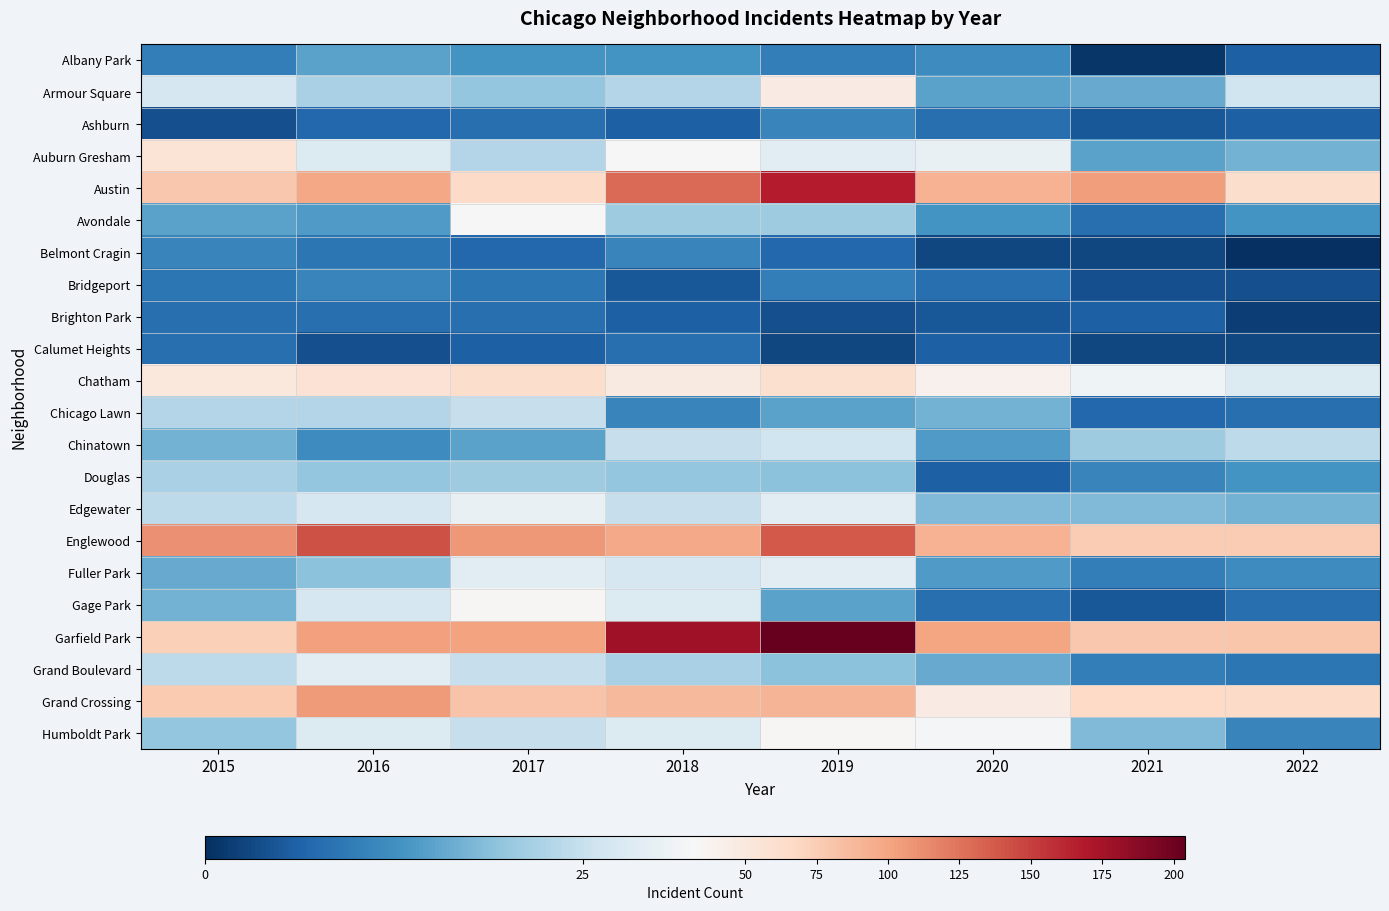

Count the number of categories in the chart.

8